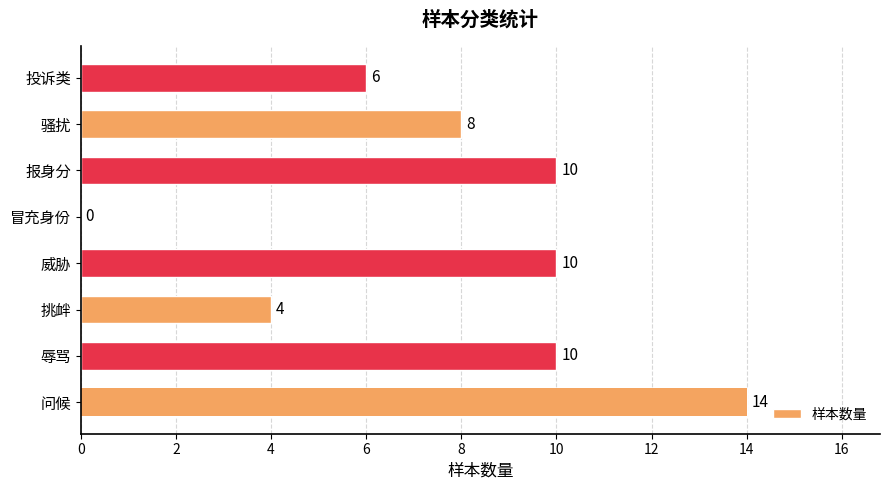

What is the difference between the values at 辱骂 and 投诉类?

4